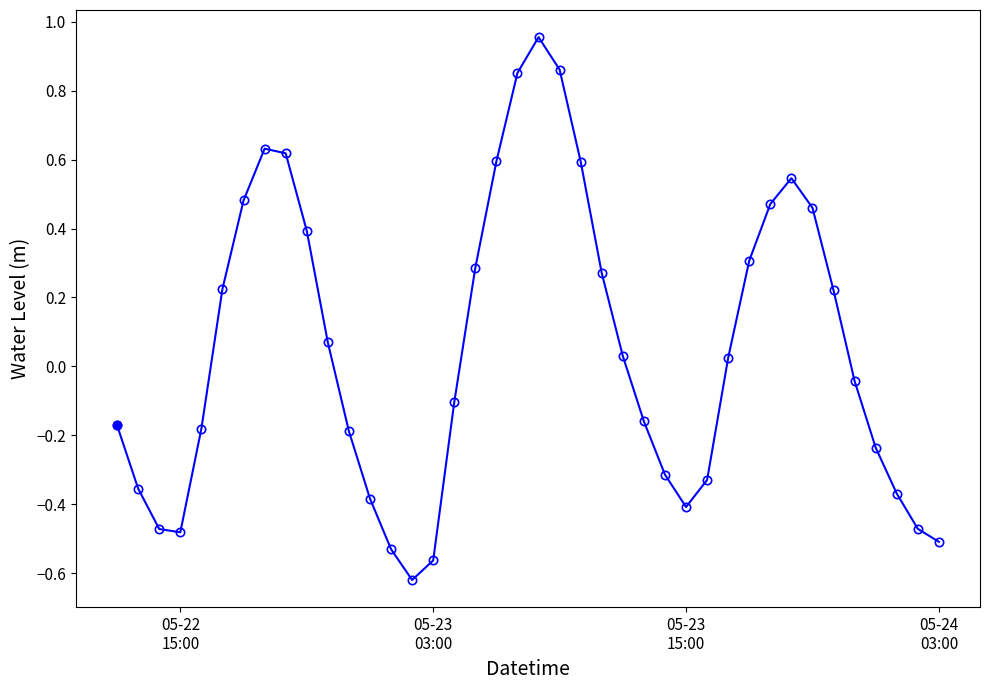

How many interior local peaks (higher than both neighbors) does the data have?

3